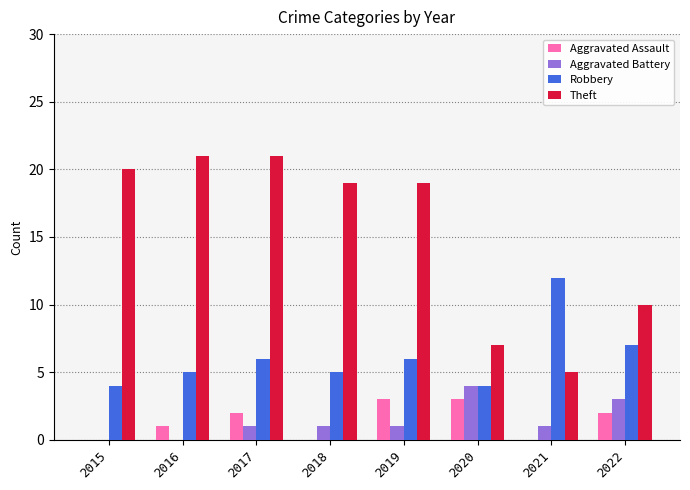

At which label is Robbery closest to 8?

2022